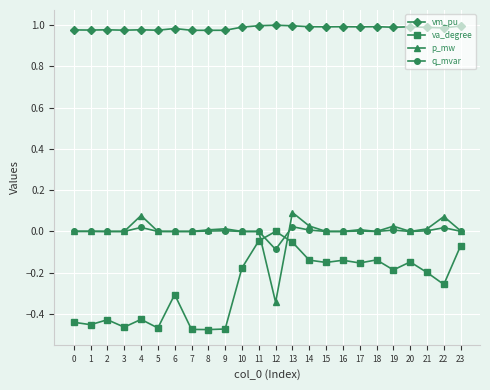

True or false: vm_pu and q_mvar intersect in this chart.

False